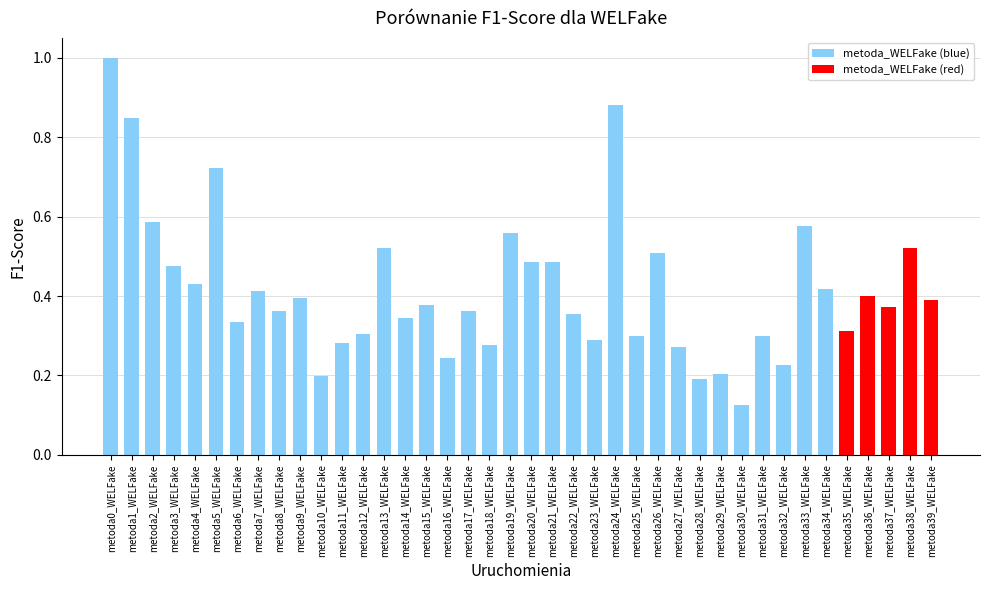

What is the label of the 3rd bar from the right?

metoda37_WELFake